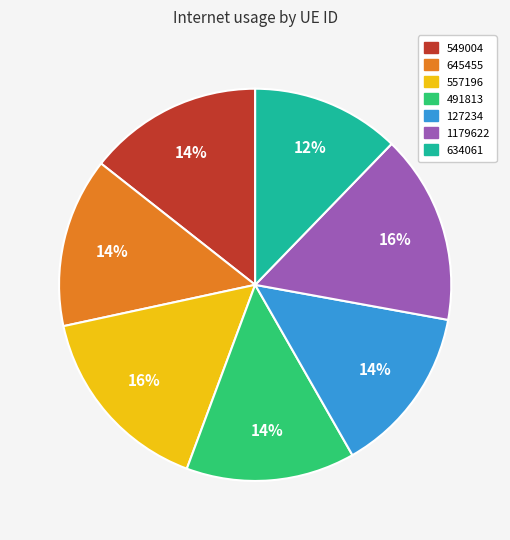

Does any single category account for the majority?

No